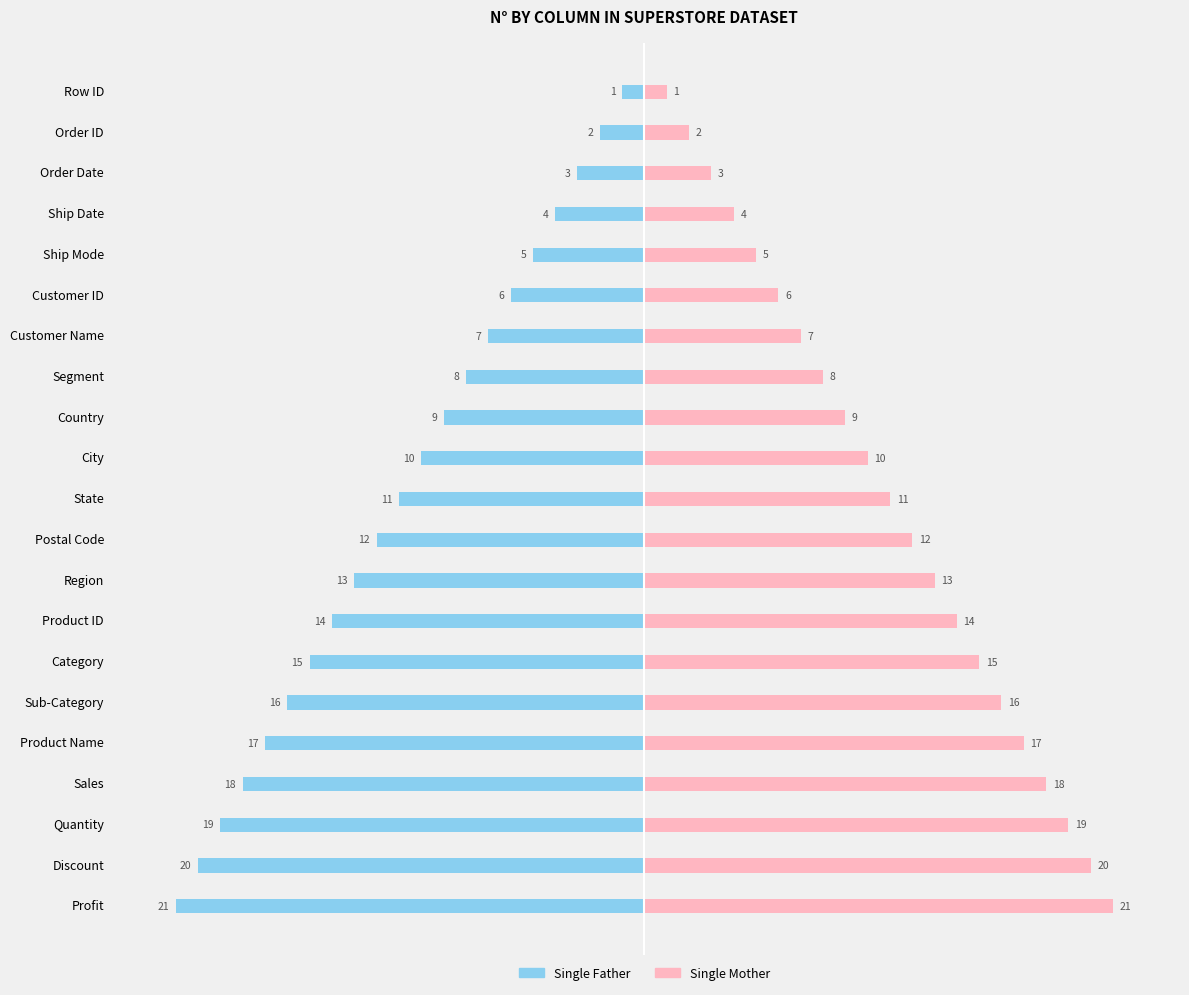

What are all the series names shown in the legend?

Single Father, Single Mother